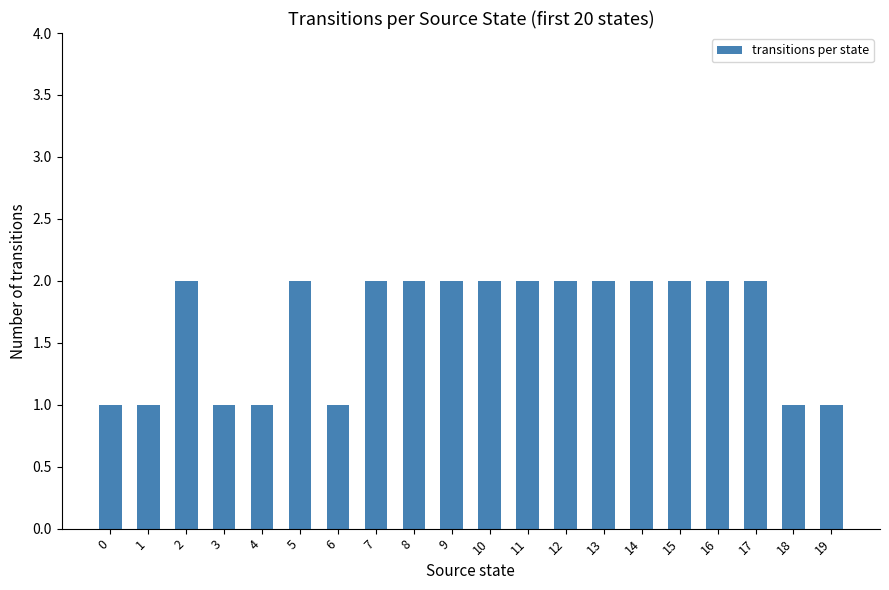

What is the value of the 14th bar from the left?

2